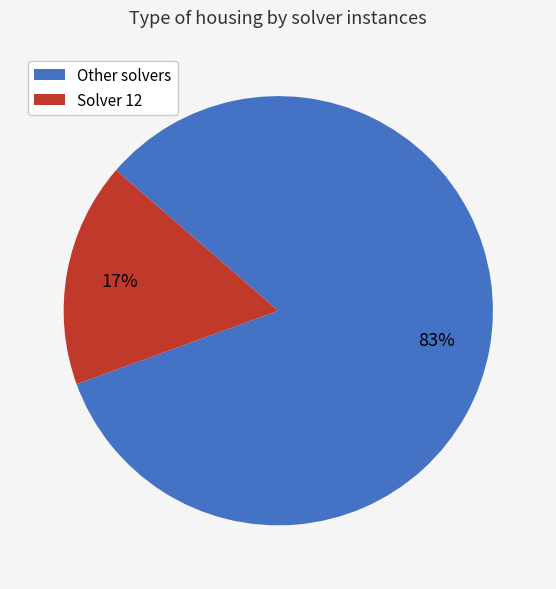

How many segments does this pie chart have?

2